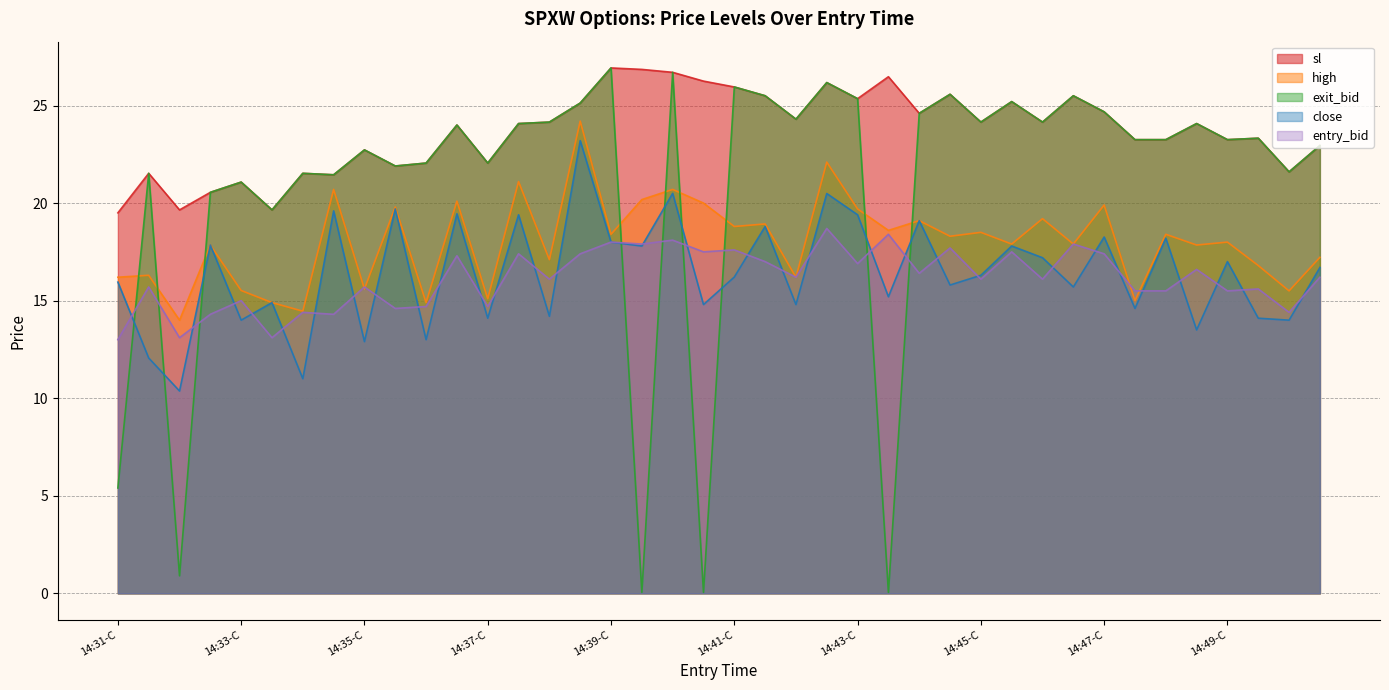

What are all the series names shown in the legend?

sl, high, exit_bid, close, entry_bid